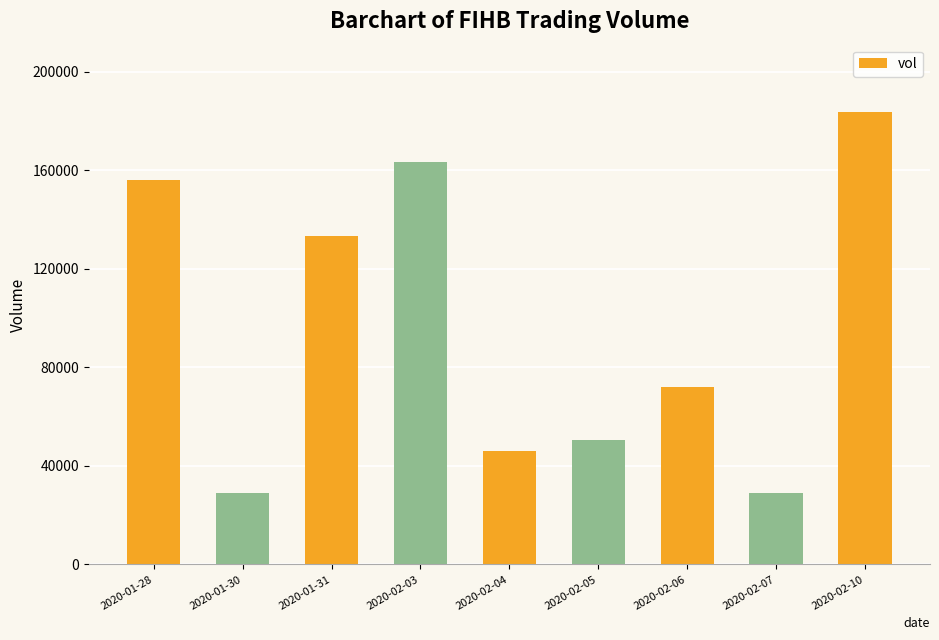

What is the change in value from 2020-02-03 to 2020-02-10?

+19900